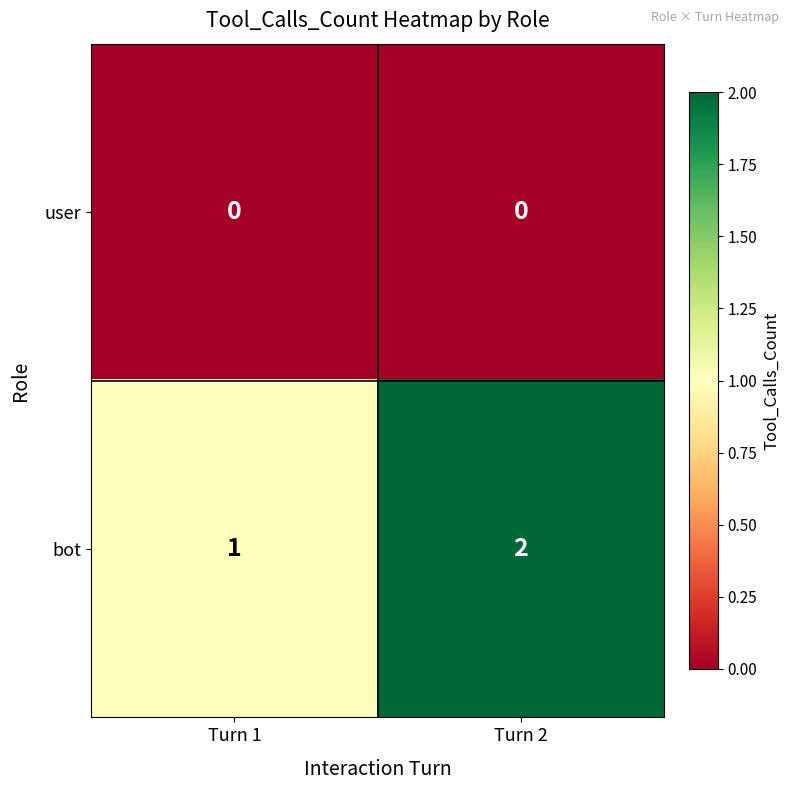

The bot series shows 2 at Turn 2. True or false?

True